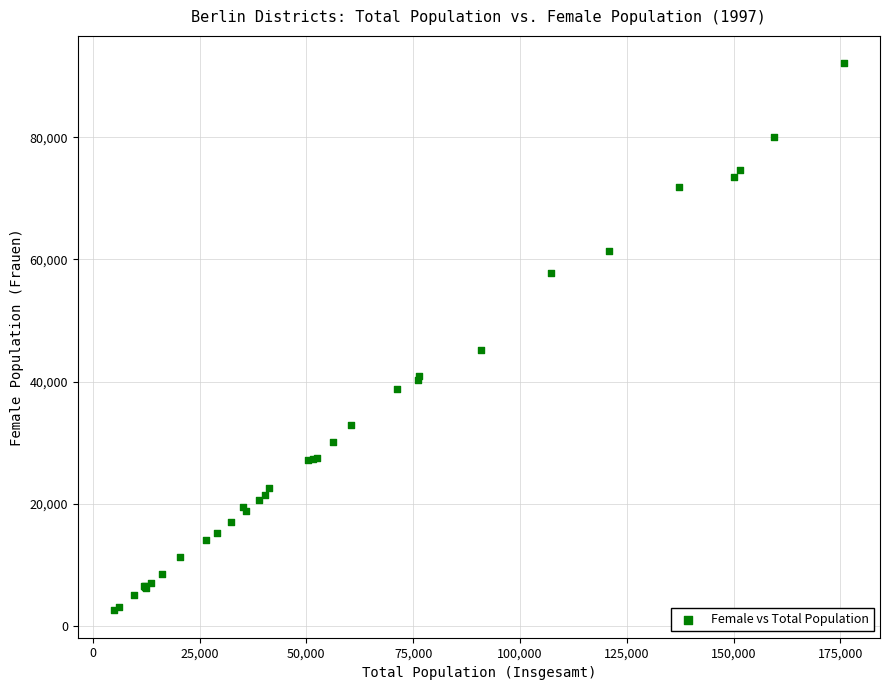

What Y value in the scatter plot is closest to 47331?

45211